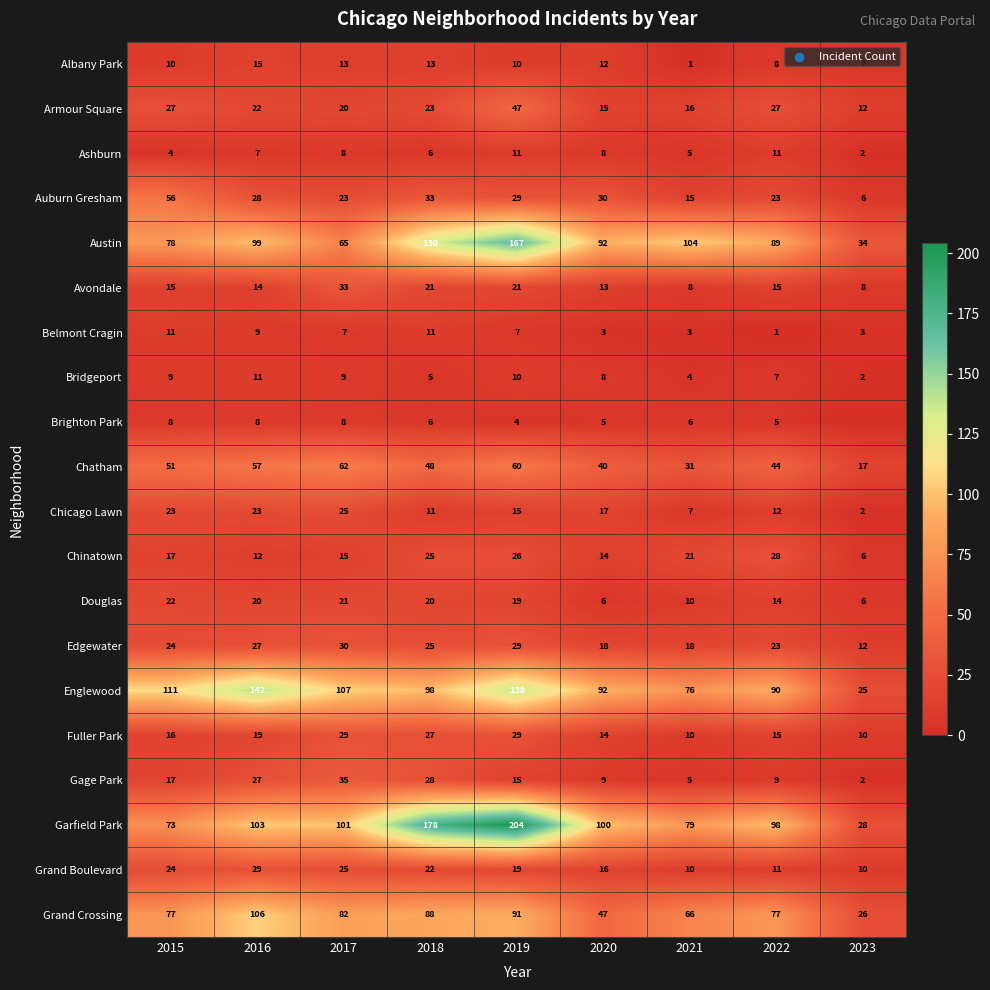

Read the Chicago Lawn value at 2020, to the nearest 5.

15